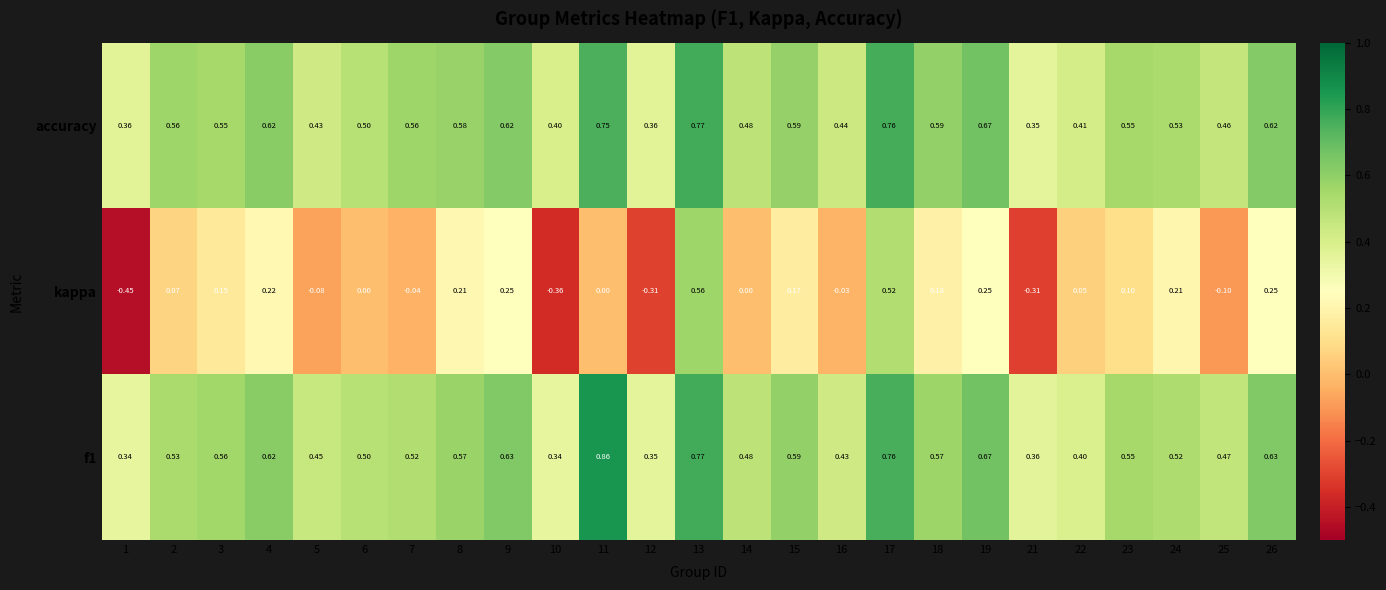

Which series has the largest total across all categories?

accuracy